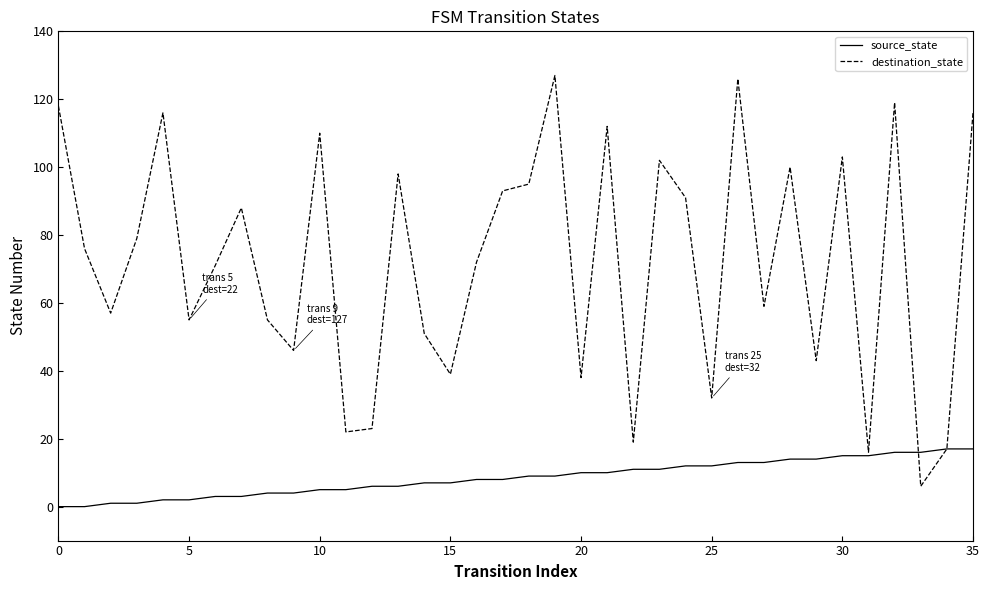

What is the greatest value displayed?

127